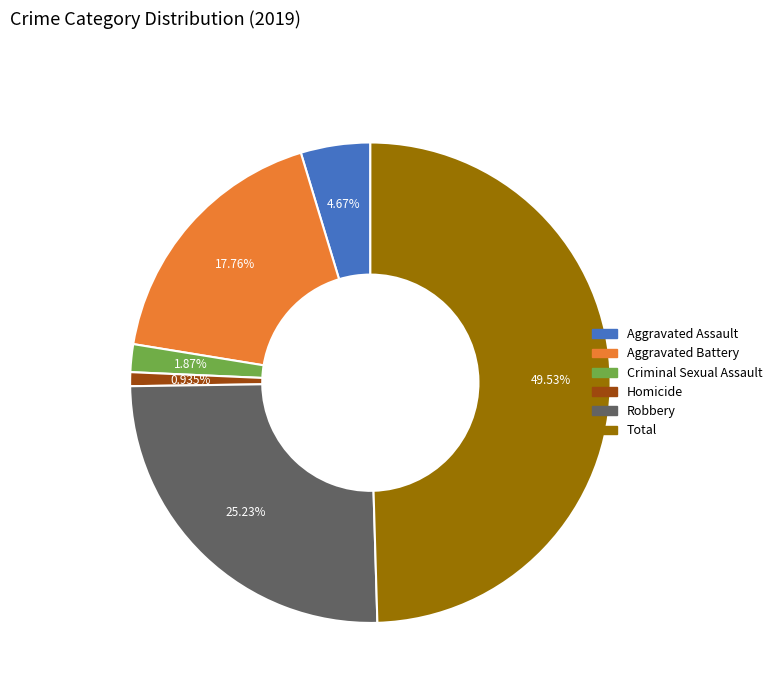

Which slice is the largest?

Total